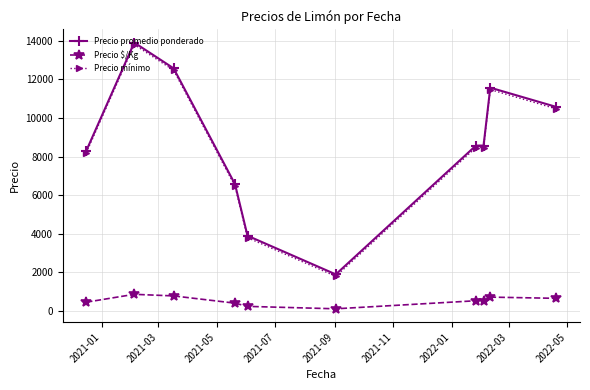

What is the minimum value for Precio mínimo?

1800.0